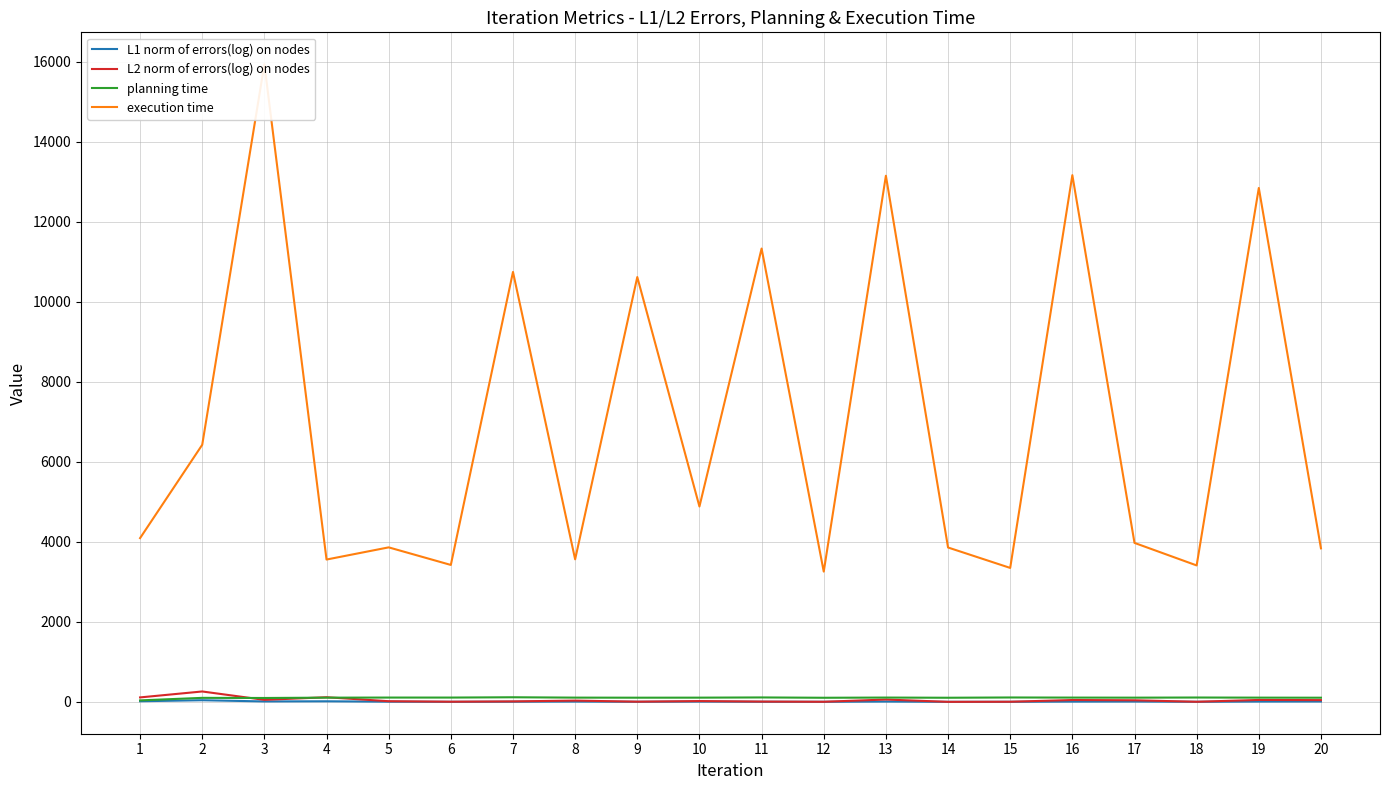

Where is the first local maximum for L2 norm of errors(log) on nodes?

2